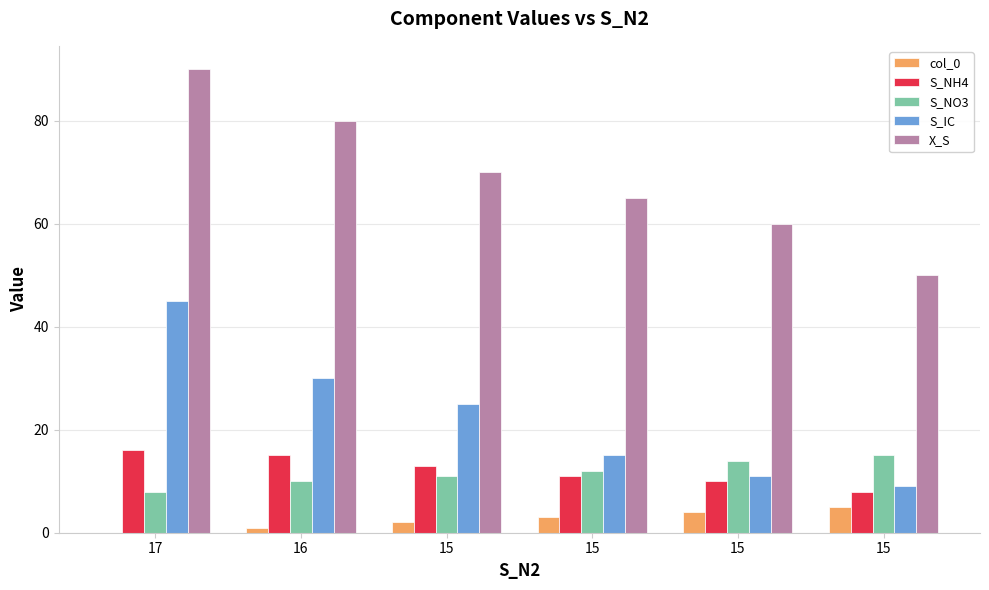

Which has a higher value, 17 or 15?

15